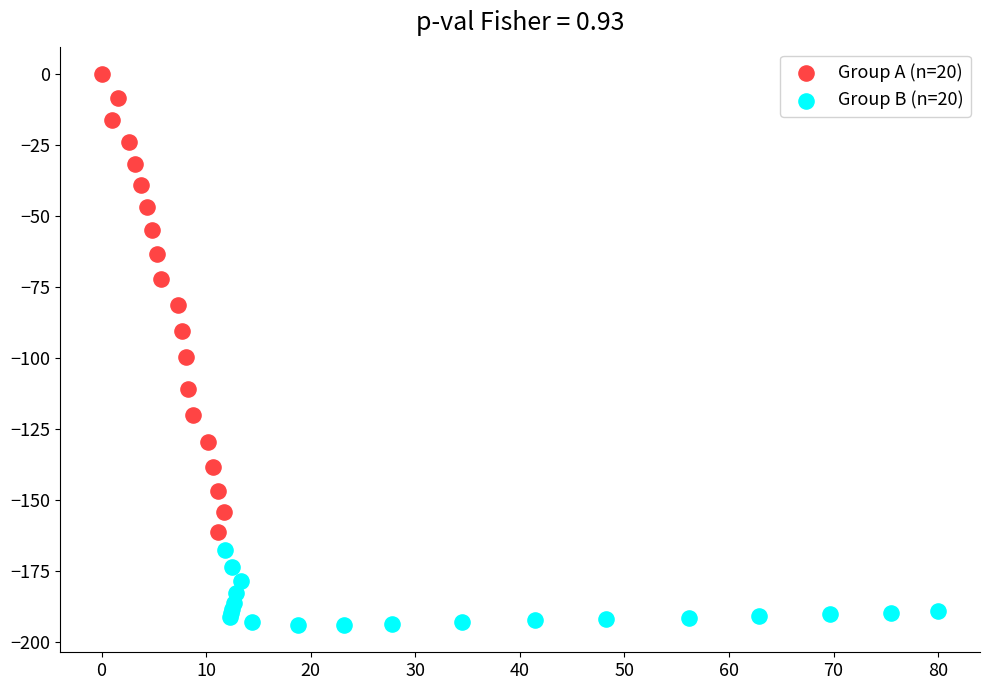

Which series contains the highest Y value?

Group A (n=20)